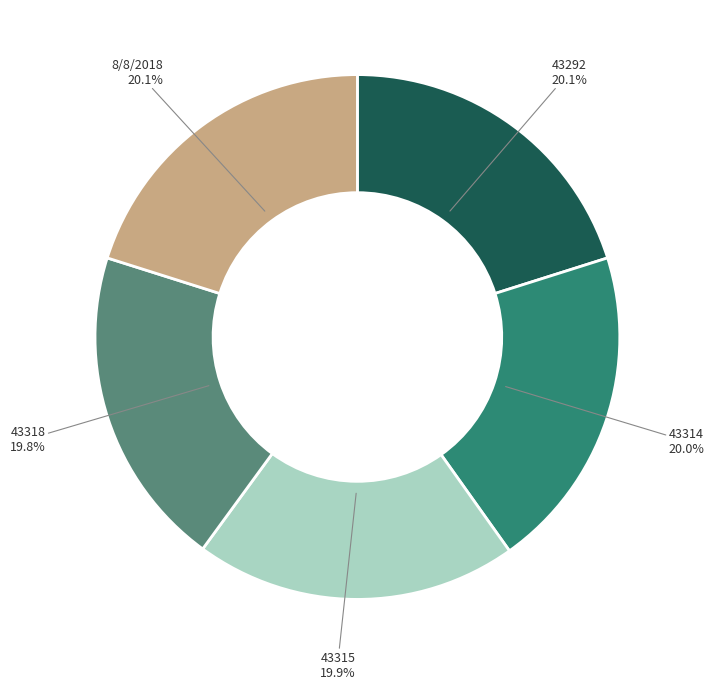

What is the ratio of the value at 8/8/2018 to the value at 43318?

1.0